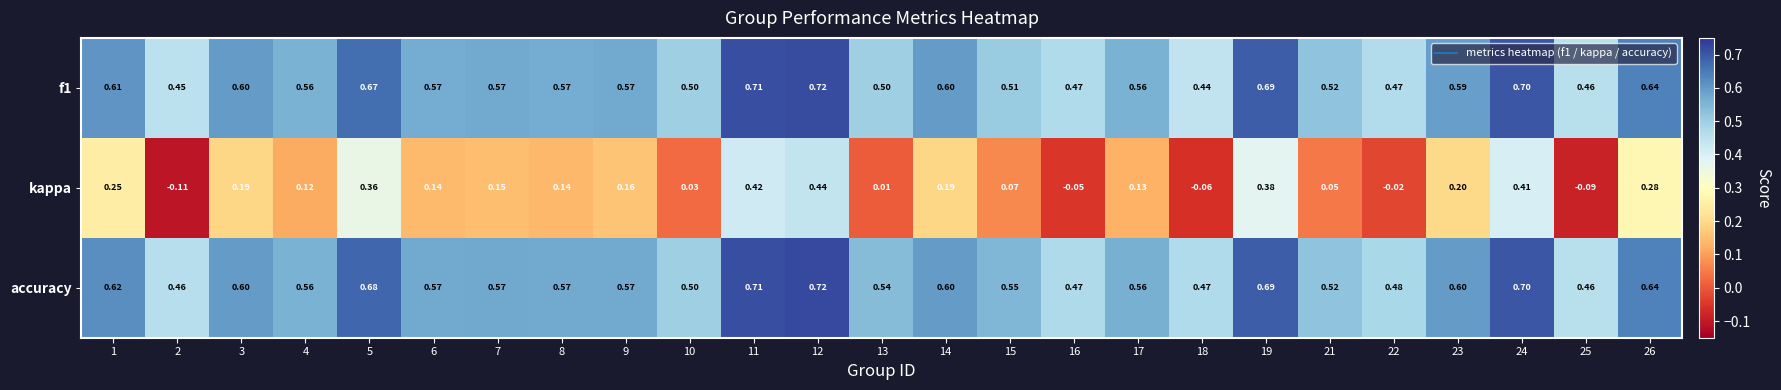

Which series has the largest total across all categories?

accuracy